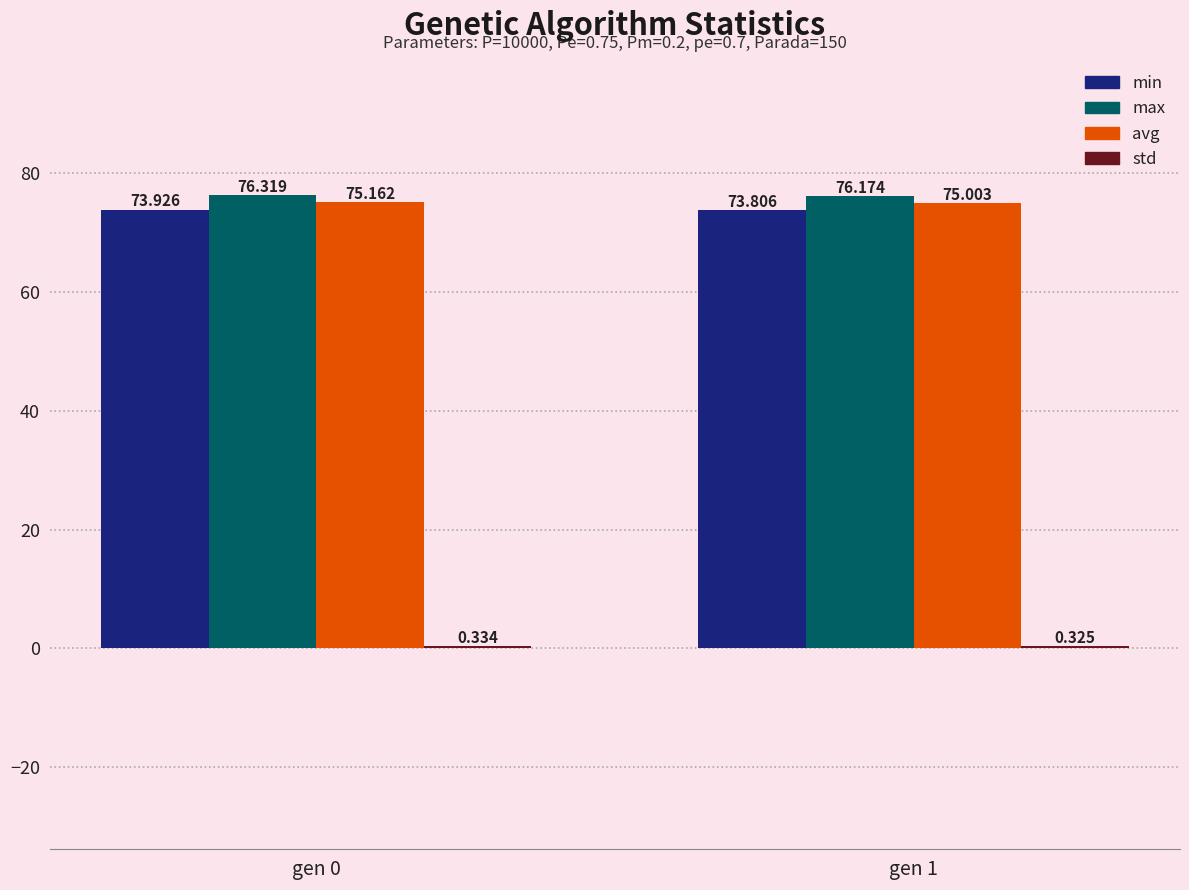

Which series changed the most between gen 0 and gen 1?

avg